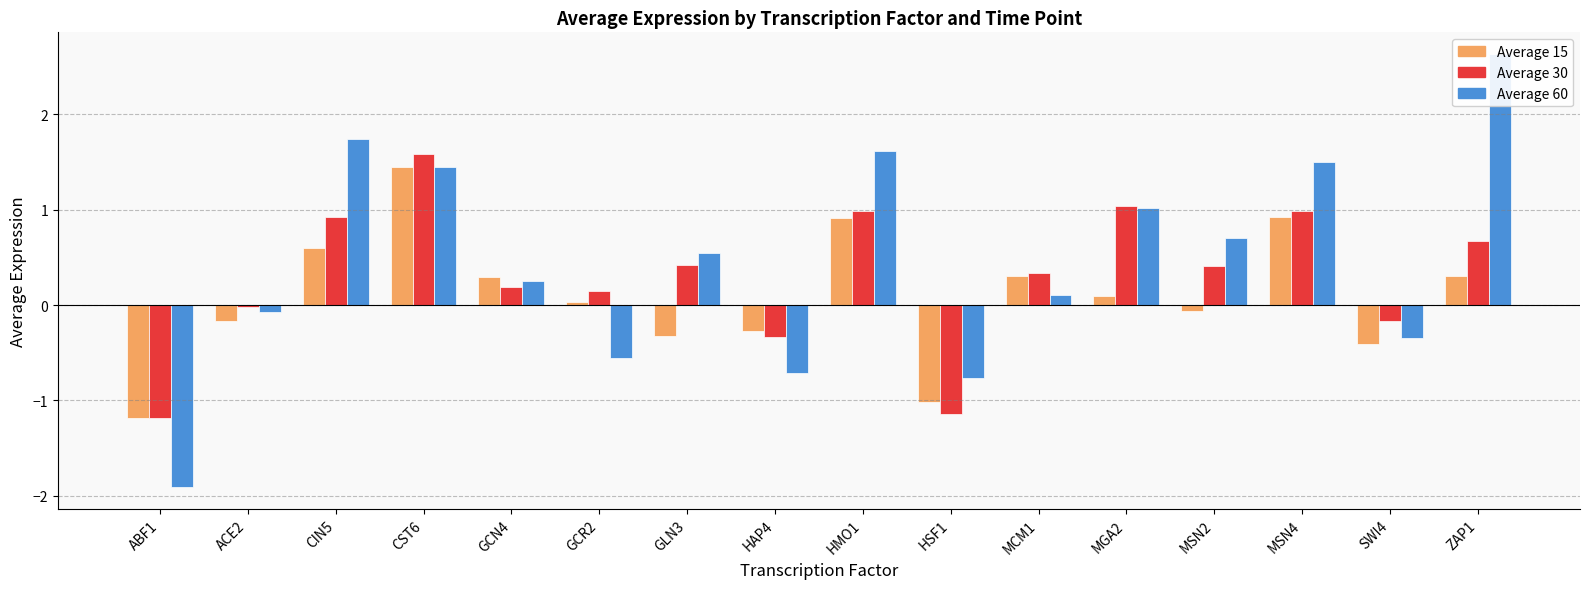

Rank the series at GCN4 from lowest to highest value.

Average 30, Average 60, Average 15